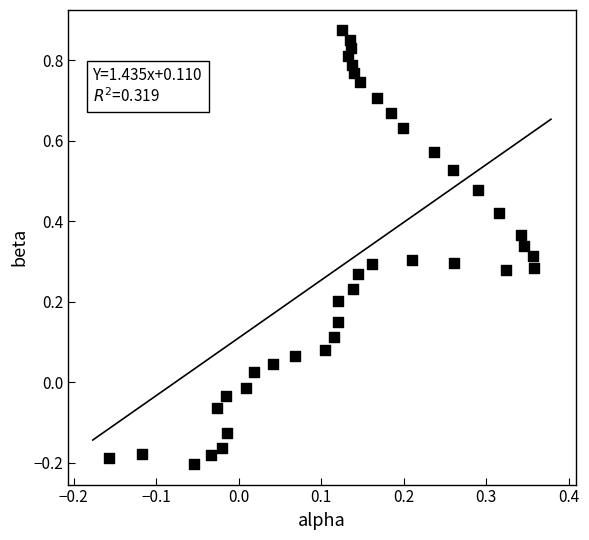

What is the range of Y values (max minus min)?

1.1